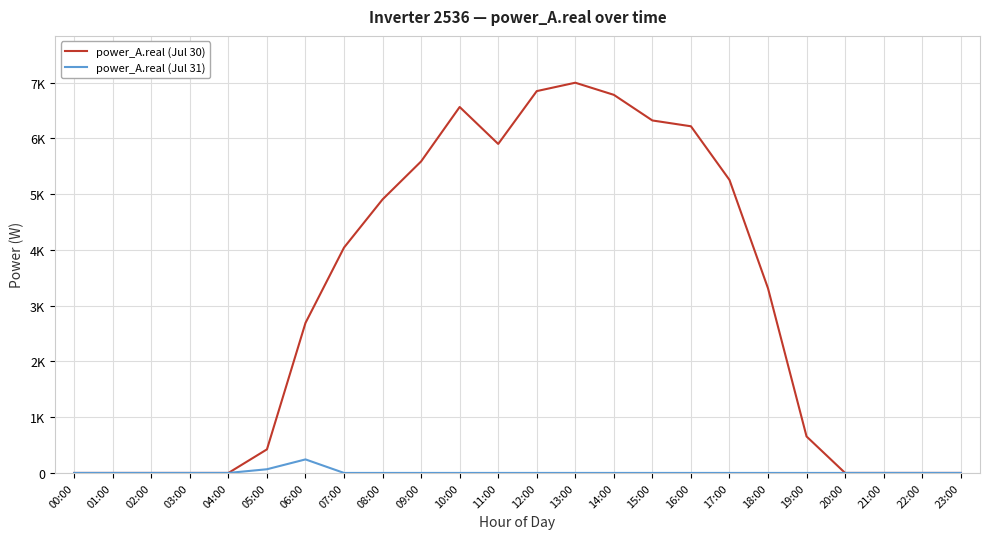

Is it true that power_A.real (Jul 30) equals 3018.6 at 12:00?

False